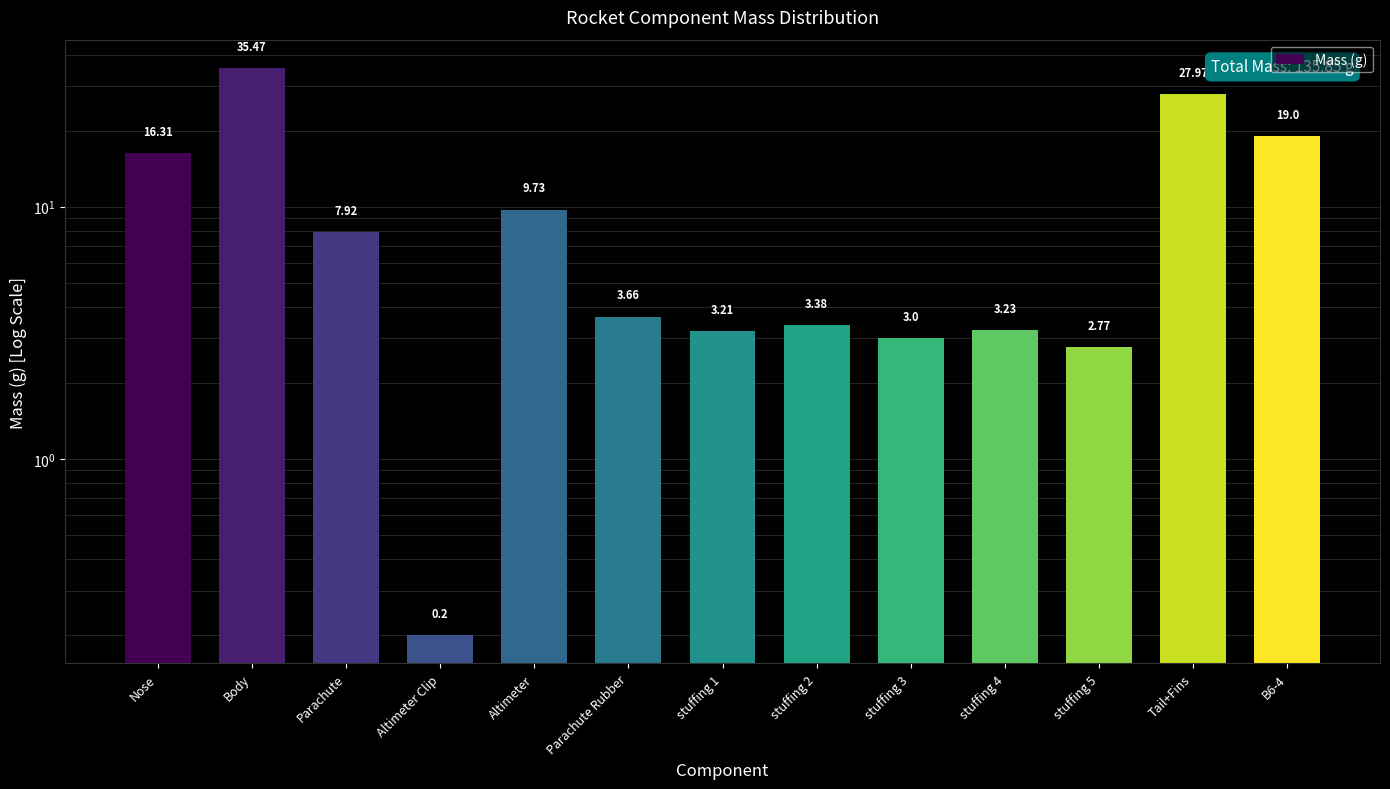

Rank the categories by value from lowest to highest.

Altimeter Clip, stuffing 5, stuffing 3, stuffing 1, stuffing 4, stuffing 2, Parachute Rubber, Parachute, Altimeter, Nose, B6-4, Tail+Fins, Body